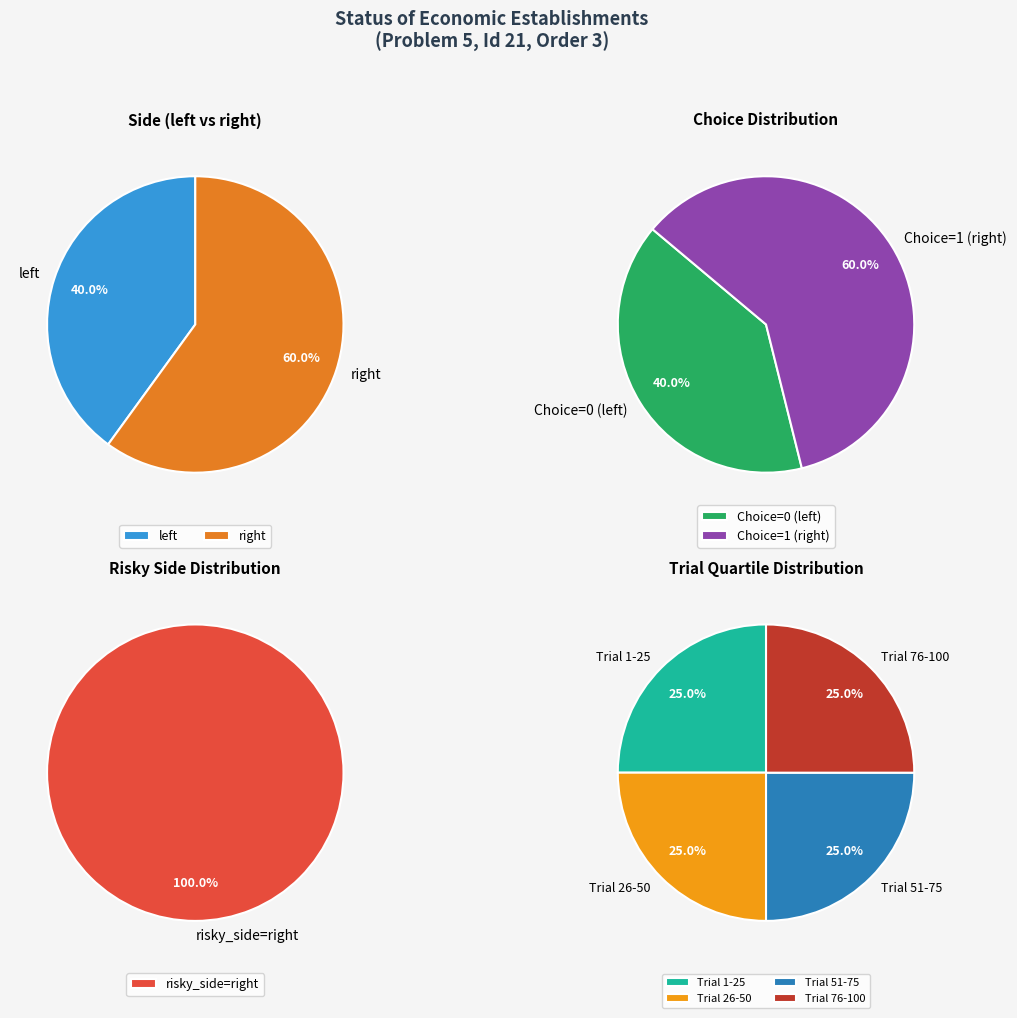

Rank the categories by value from lowest to highest.

left, right